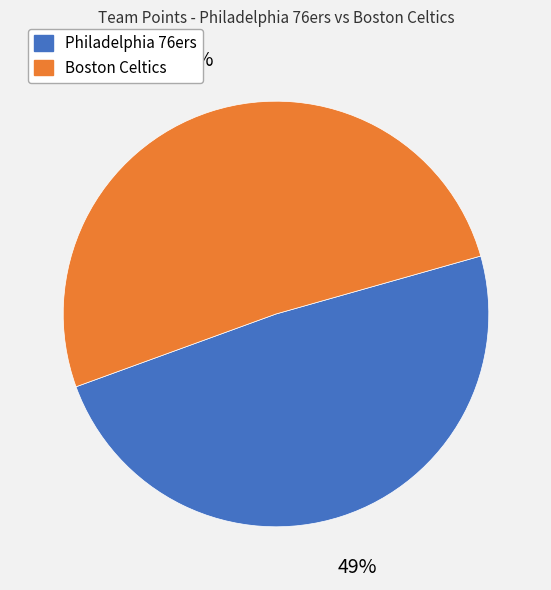

Is it true that Boston Celtics is 45% of the pie?

False